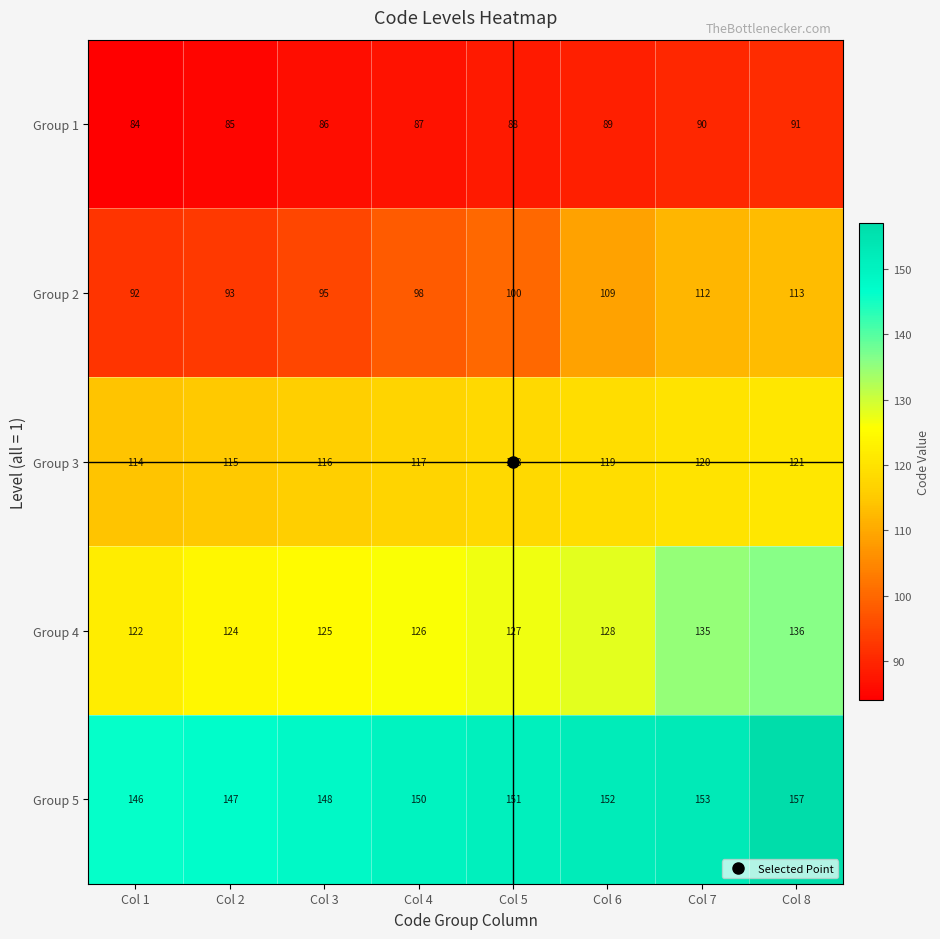

Rank the series by their average value, from highest to lowest.

Group 5, Group 4, Group 3, Group 2, Group 1